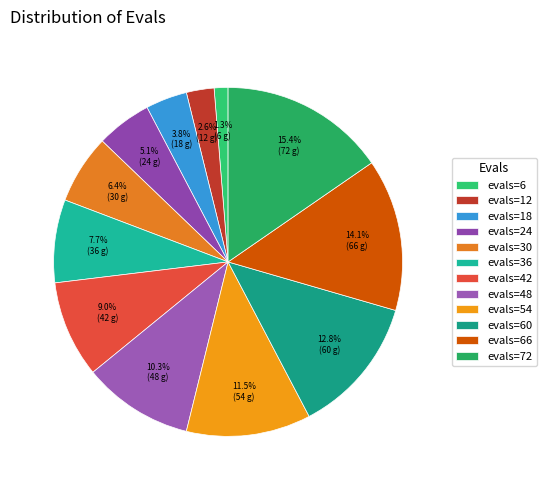

Count the number of slices in the pie.

12